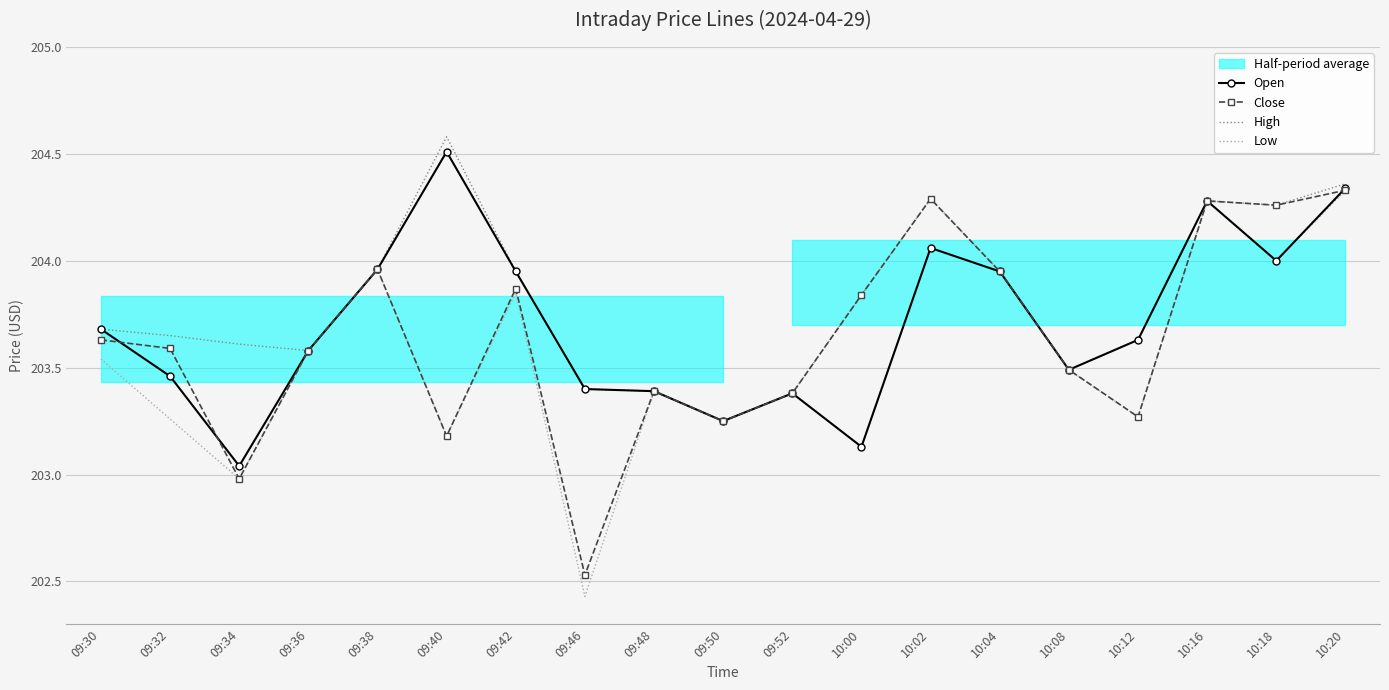

At 09:50, list the series in order from smallest to largest.

Open, Close, High, Low